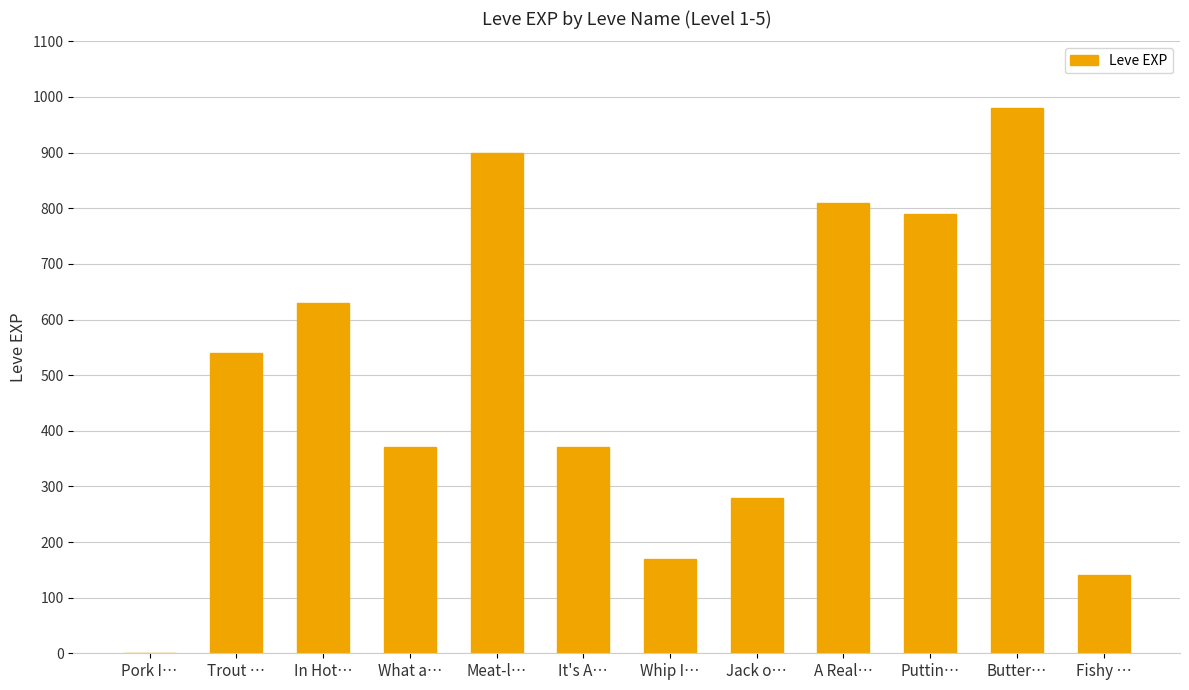

How many categories are shown in the chart?

12